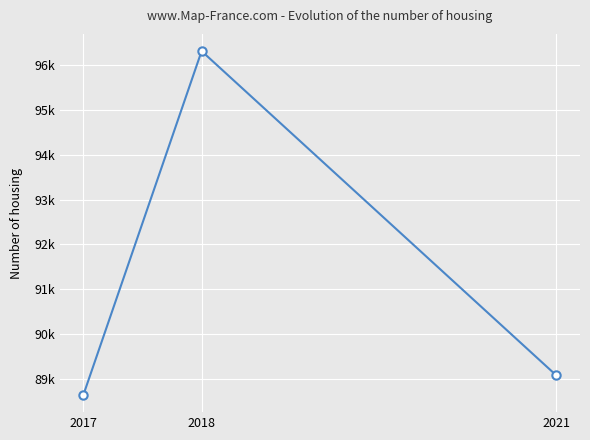

What is the maximum value shown in the chart?

96313.3